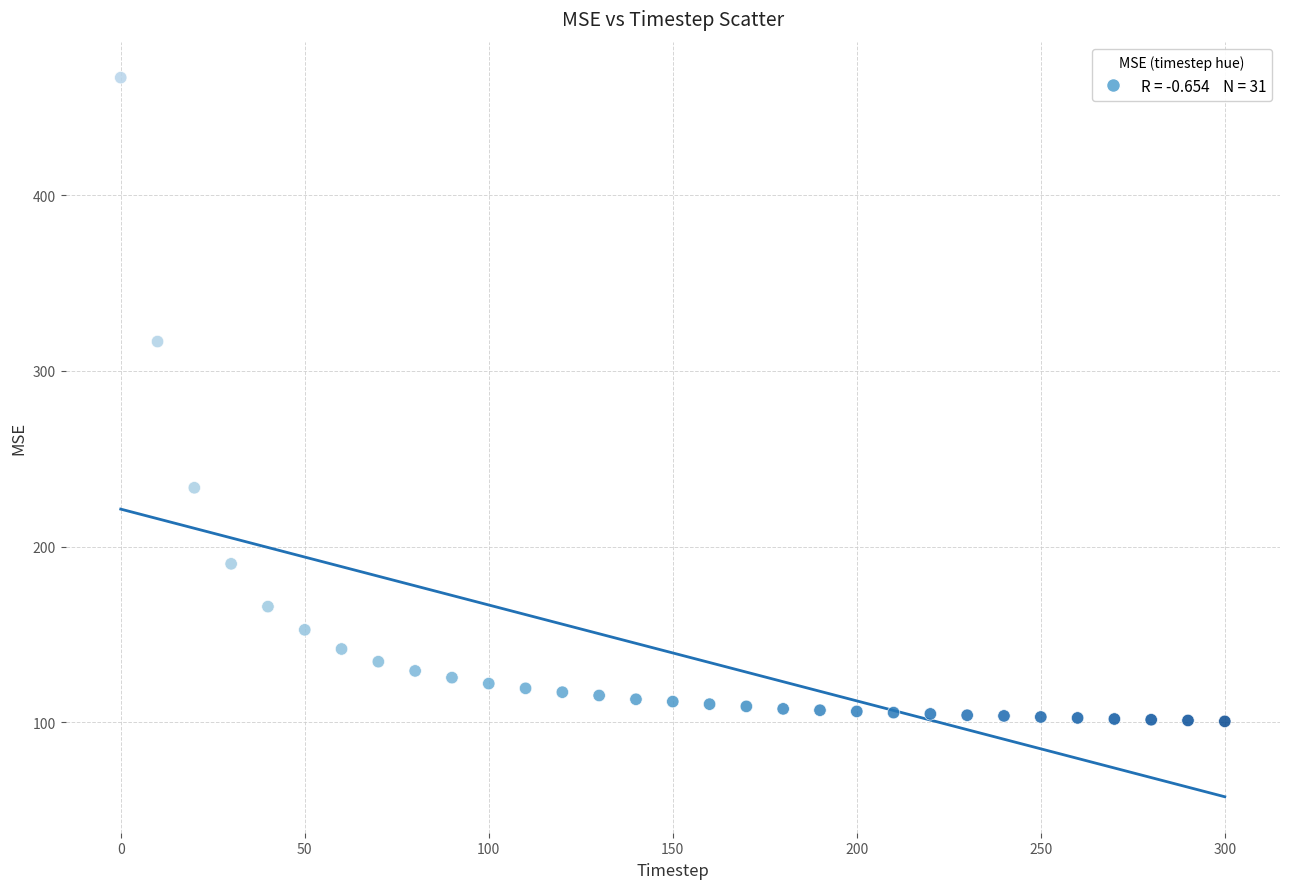

What is the range of Y values (max minus min)?

366.3